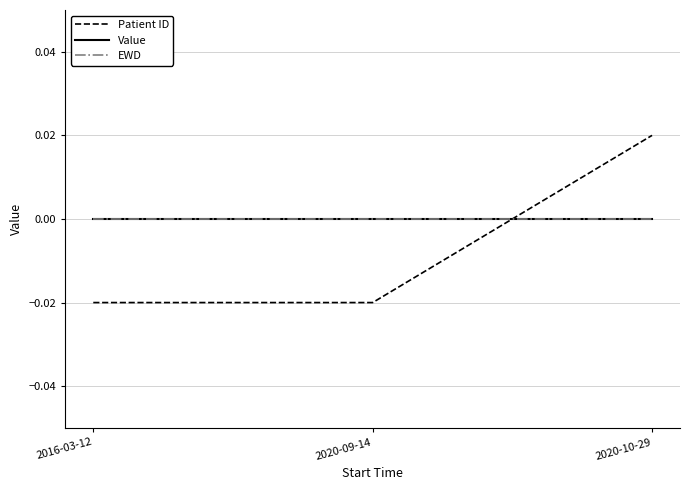

Does the chart display data point markers on the line(s)?

No